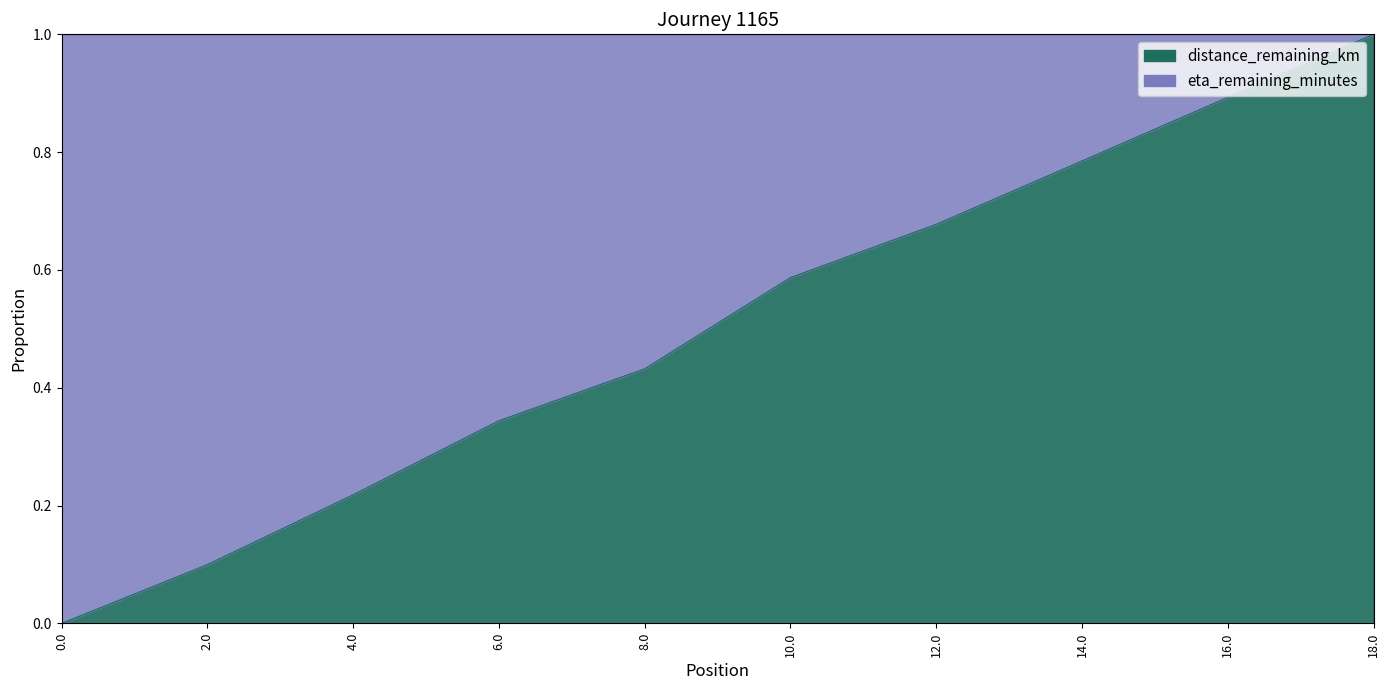

Reading left to right, transcribe all the data shown in this chart.

0.0=0.0	2.0=0.1	4.0=0.2	6.0=0.3	8.0=0.4	10.0=0.6	12.0=0.7	14.0=0.8	16.0=0.9	18.0=1.0